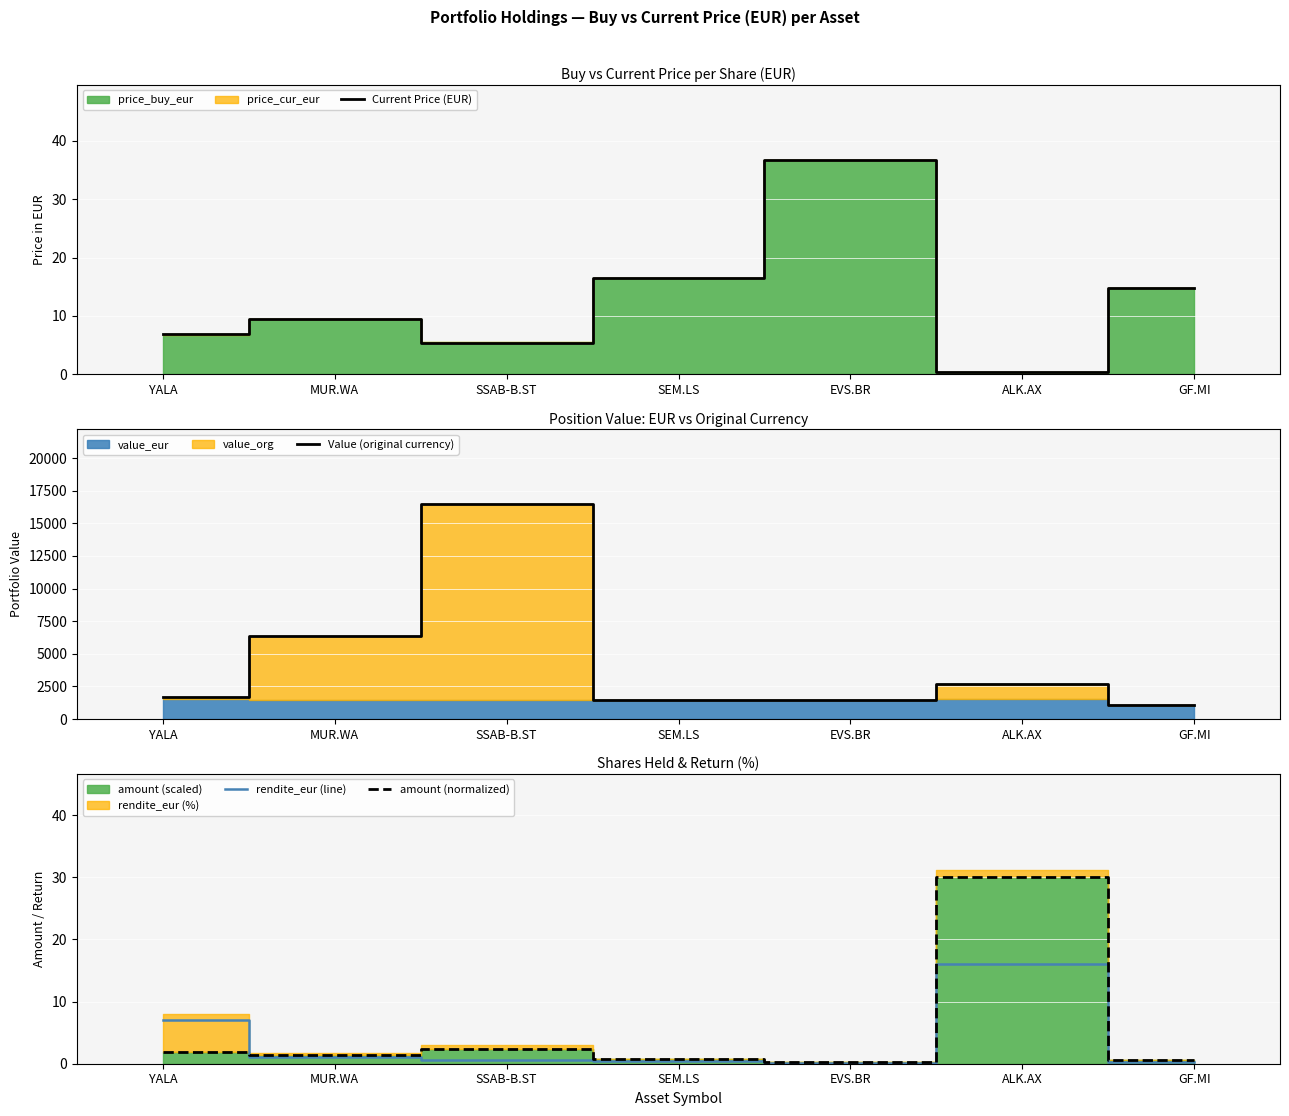

Count the number of data series in this chart.

4